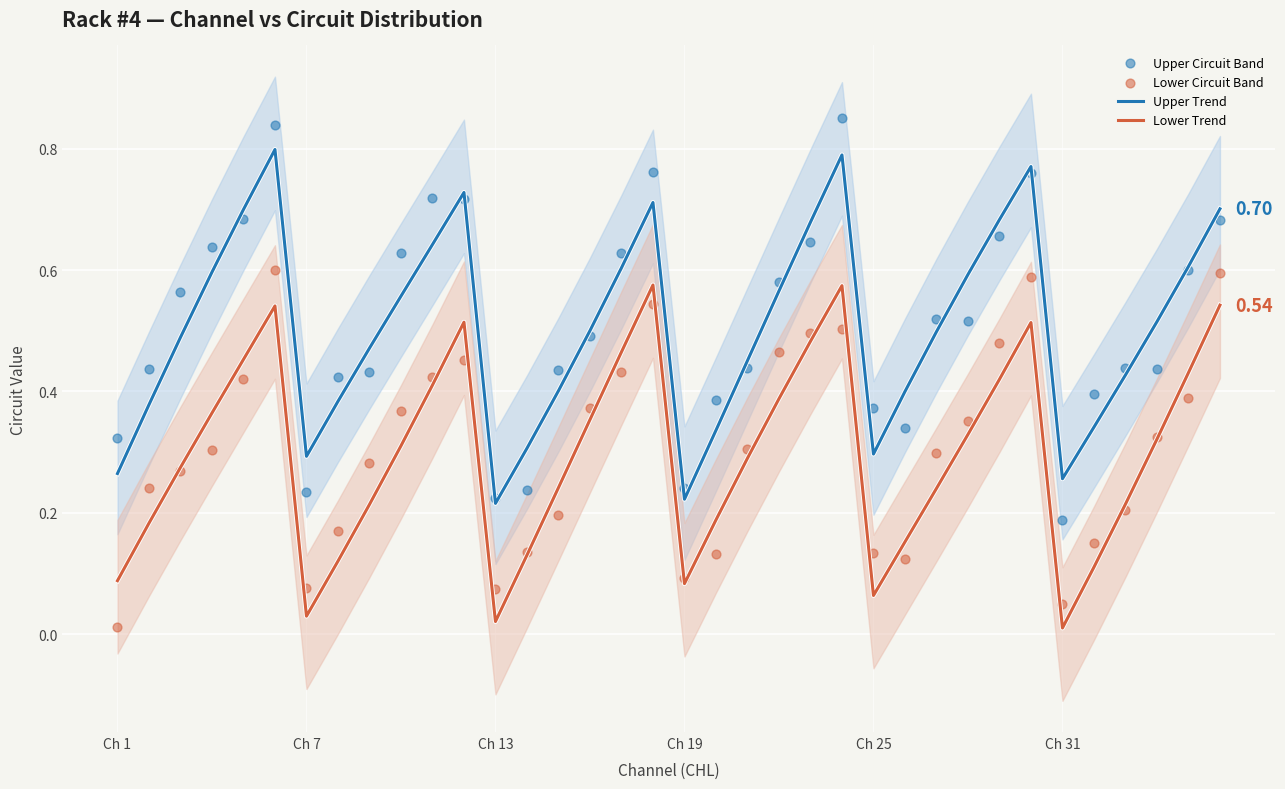

What are all the series names shown in the legend?

Upper Trend, Lower Trend, Upper Circuit Band, Lower Circuit Band